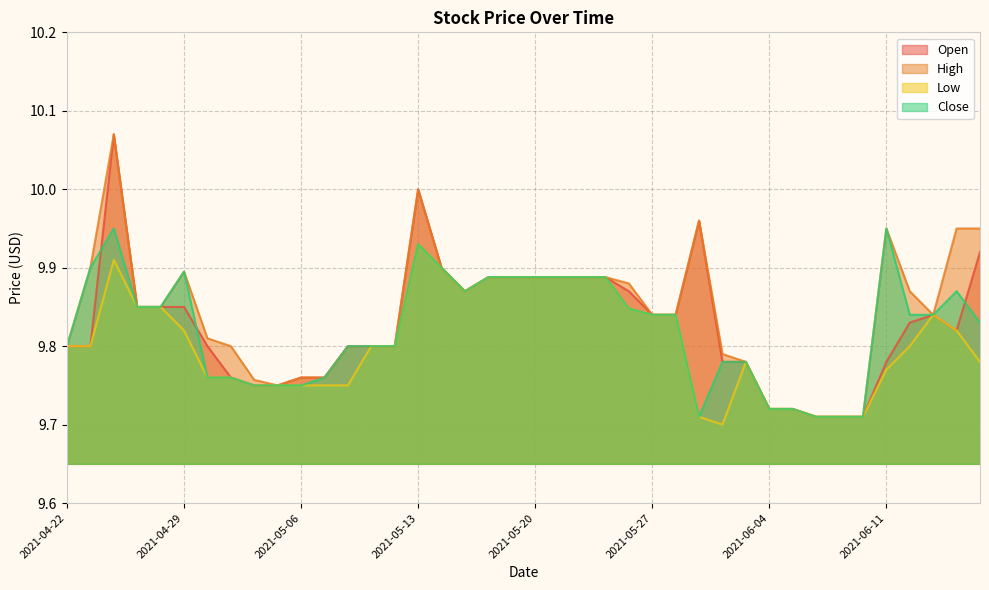

What is the sum of the Close values at 2021-05-24 and 2021-06-11?

19.8